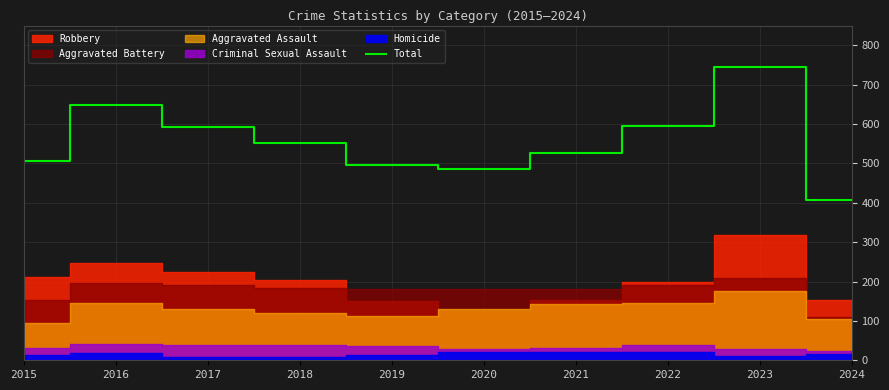

True or false: the data shows 648 at 2016.

True